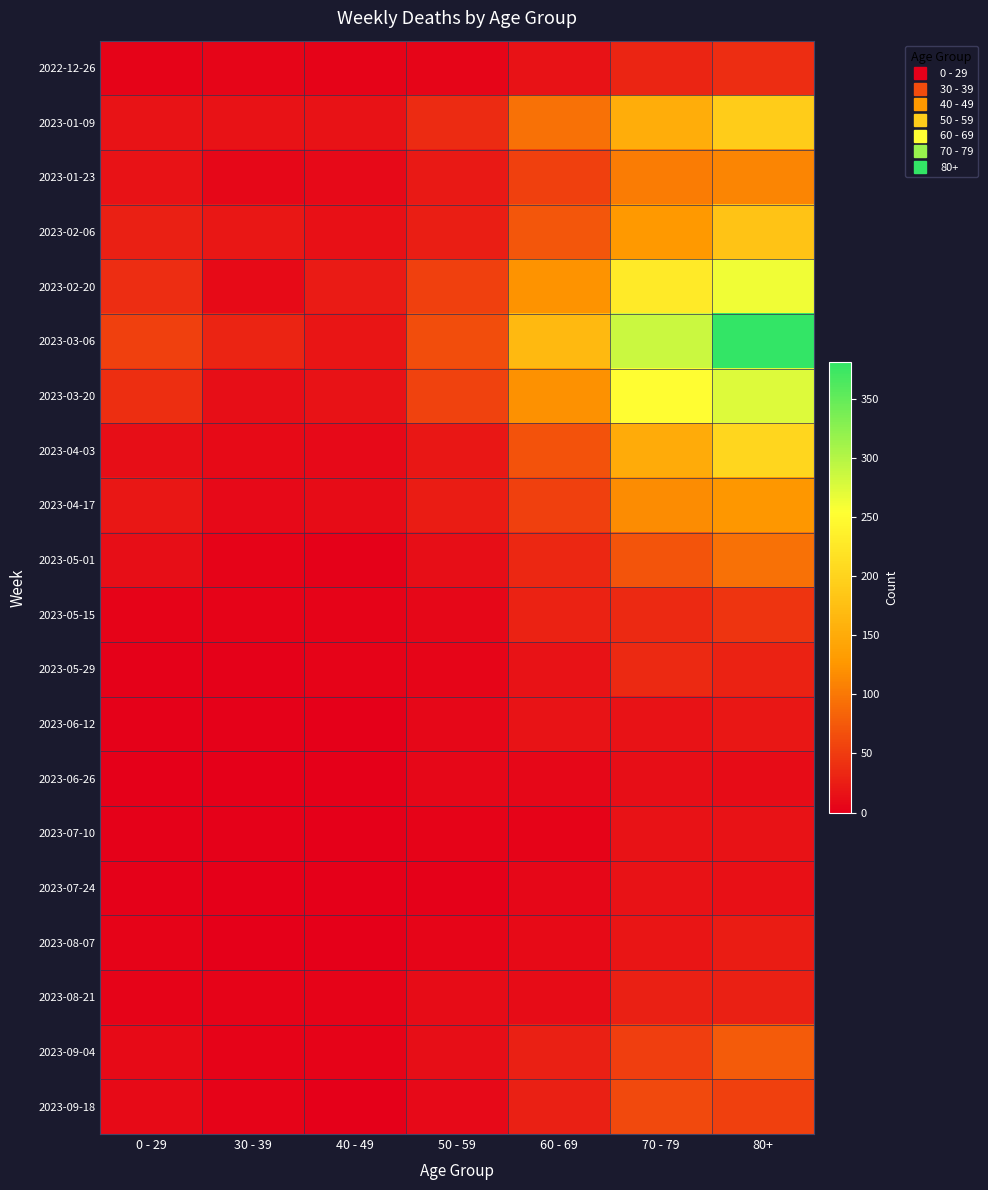

How many data points does each series have?

7